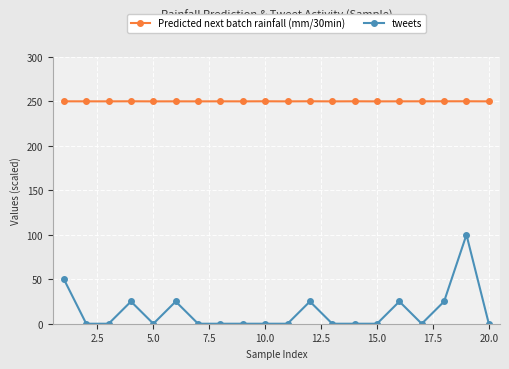

How many series are shown in this chart?

2